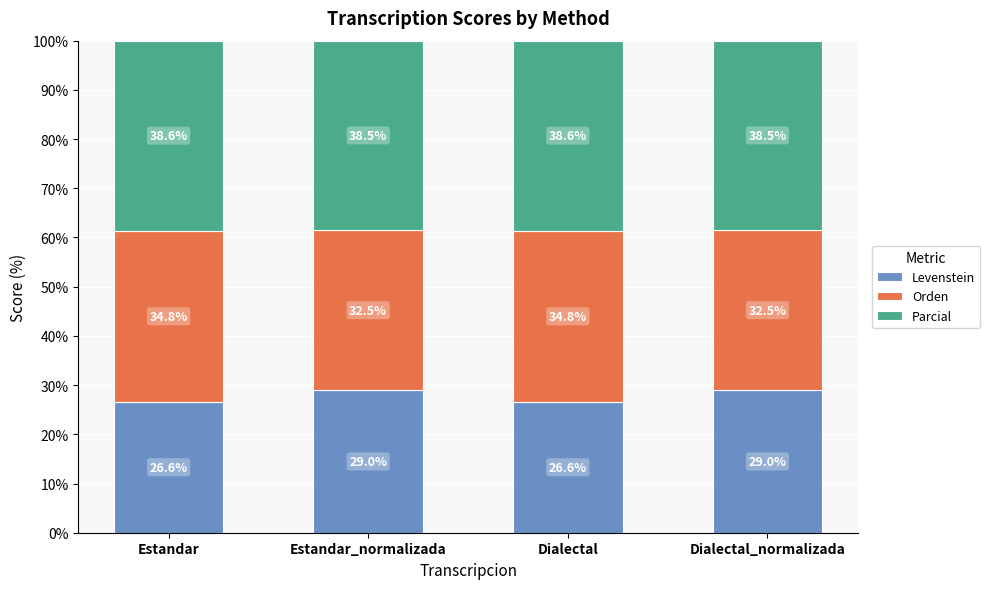

At which label does Levenstein first exceed 28?

Estandar_normalizada